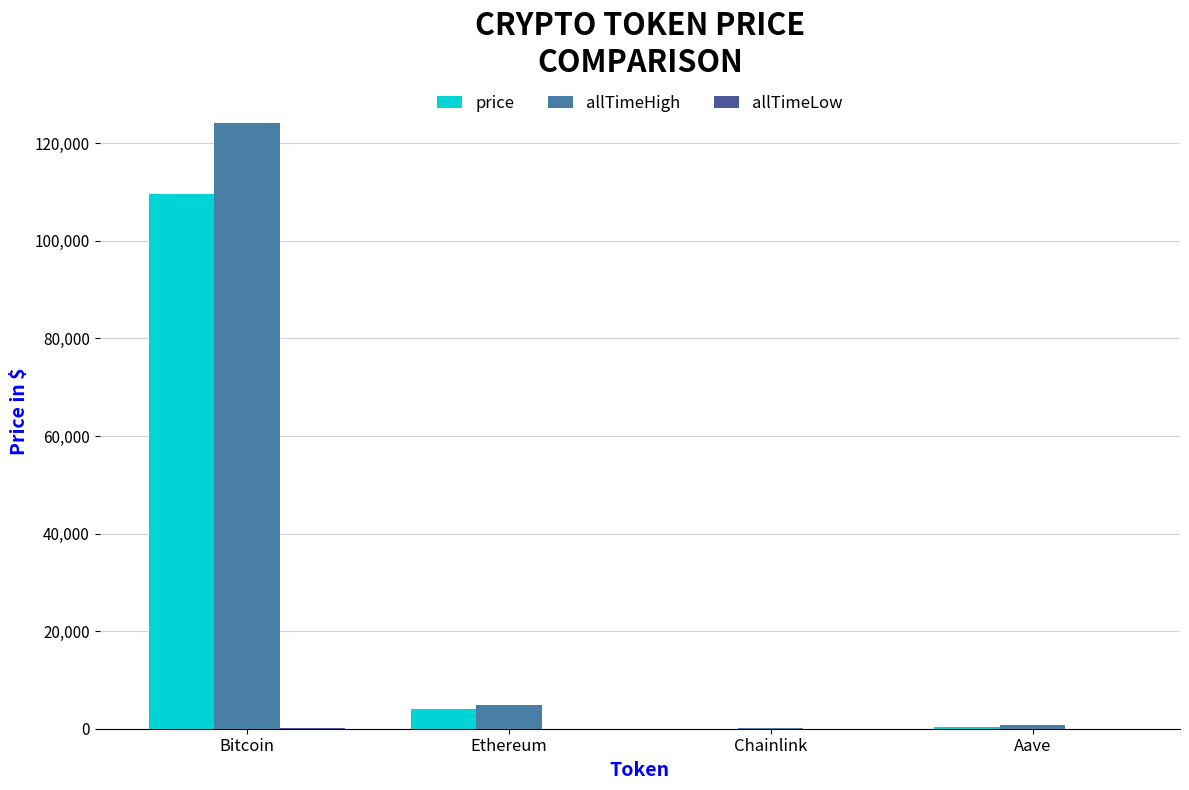

The value of price at Ethereum is 4013.4. True or false?

True